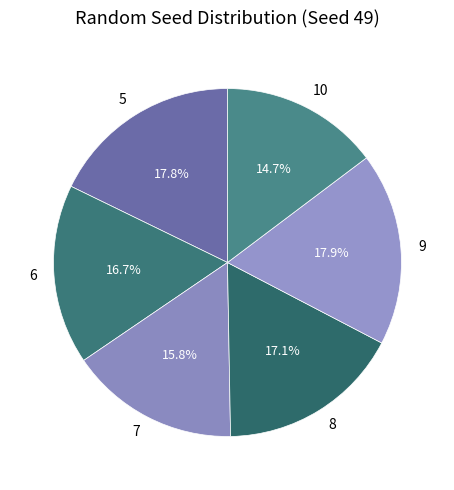

True or false: 8 accounts for 24% of the total.

False